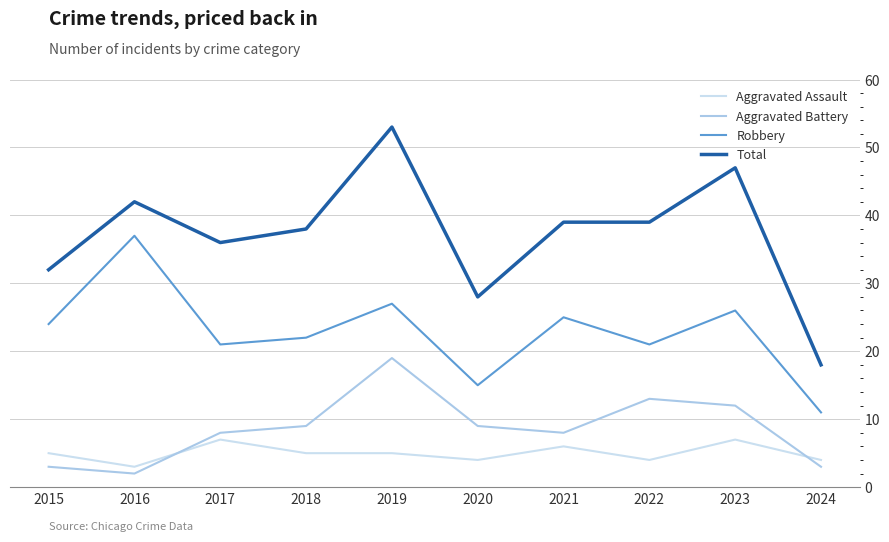

Rank the series by their maximum value, from highest to lowest.

Total, Robbery, Aggravated Battery, Aggravated Assault